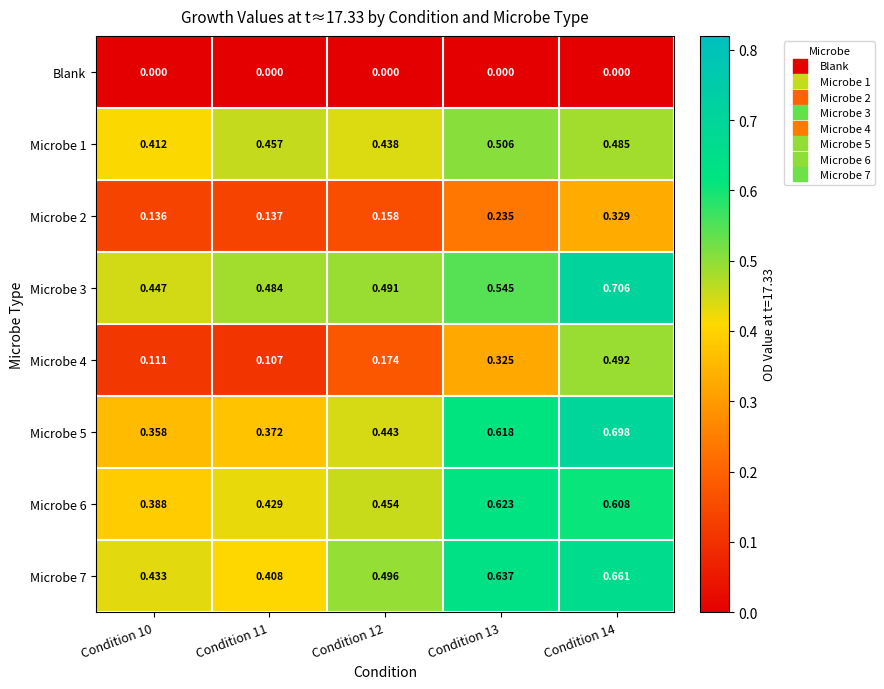

Which category has the lowest value across all series?

Condition 10